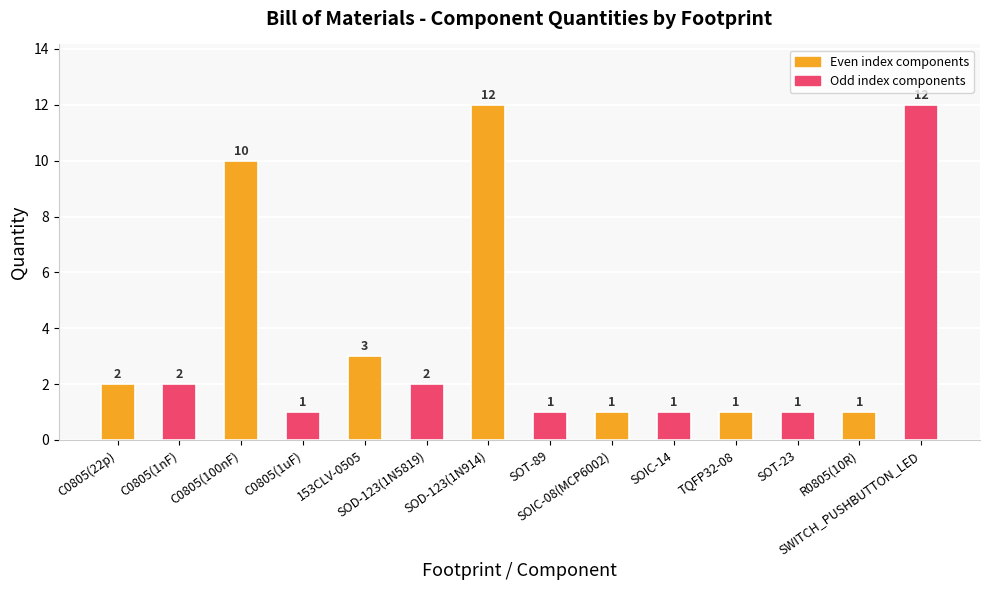

The chart shows a value of 0 at SOIC-08(MCP6002). True or false?

False